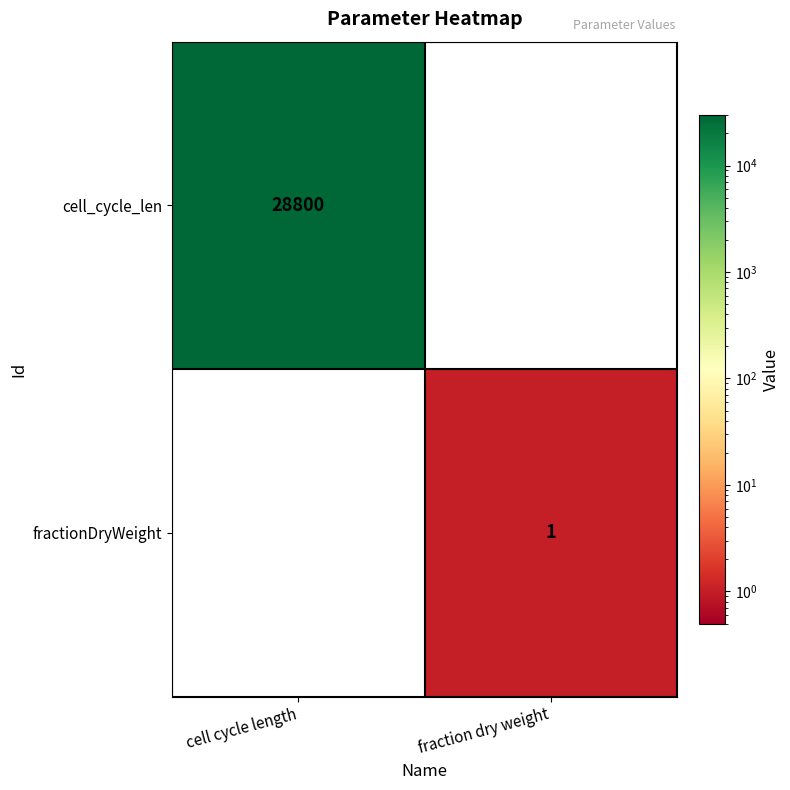

True or false: cell_cycle_len has a value of 28800 at cell cycle length.

True